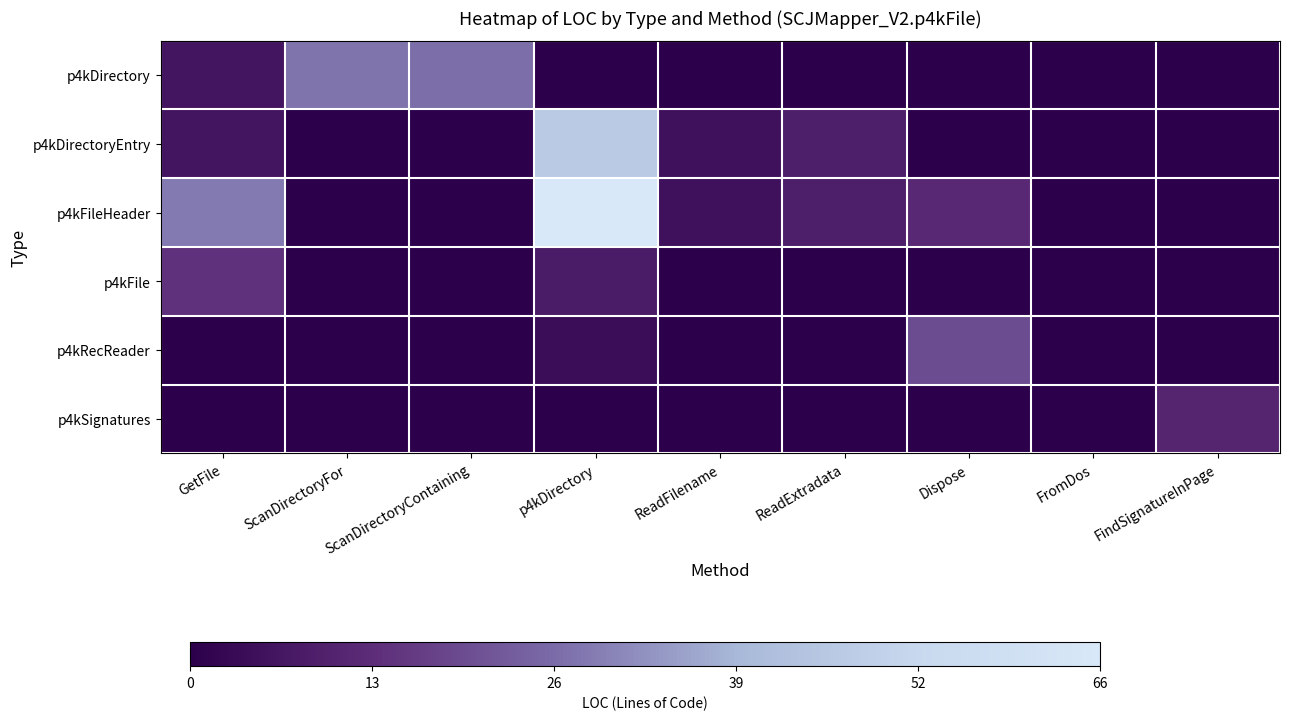

Rank the series by their maximum value, from lowest to highest.

p4kSignatures, p4kFile, p4kRecReader, p4kDirectory, p4kDirectoryEntry, p4kFileHeader